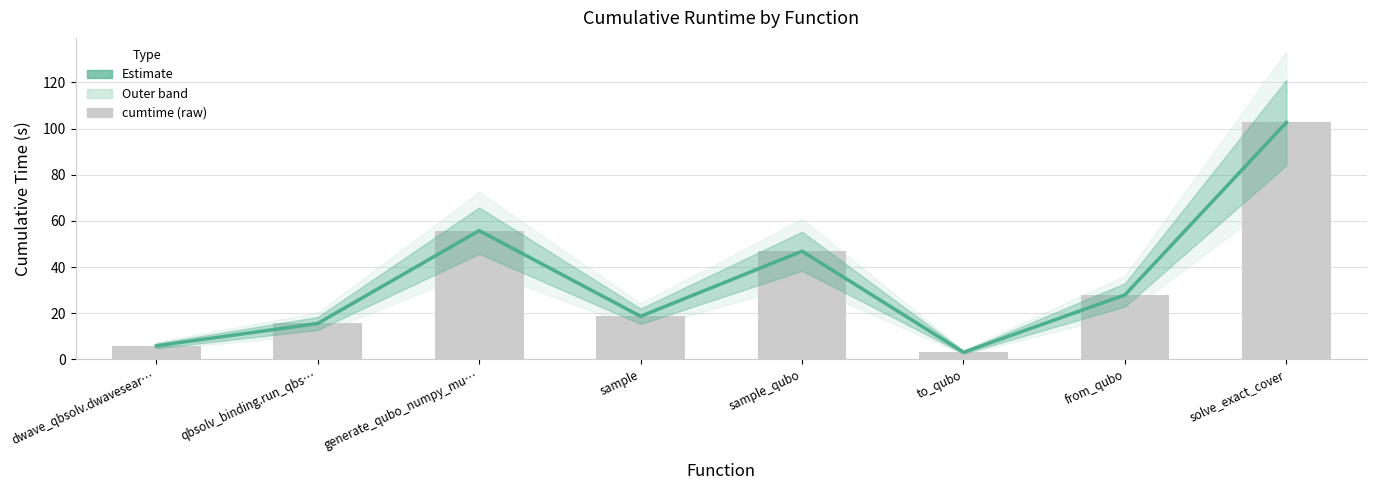

What is the label of the 7th bar from the right?

qbsolv_binding.run_qbs…